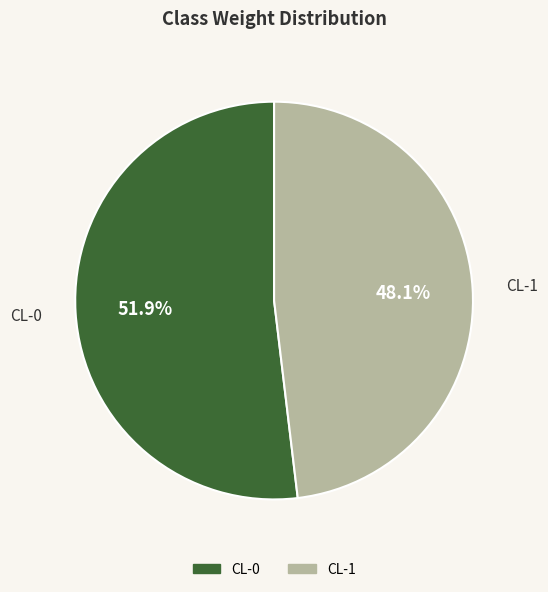

The CL-0 slice represents 38% of the pie. True or false?

False